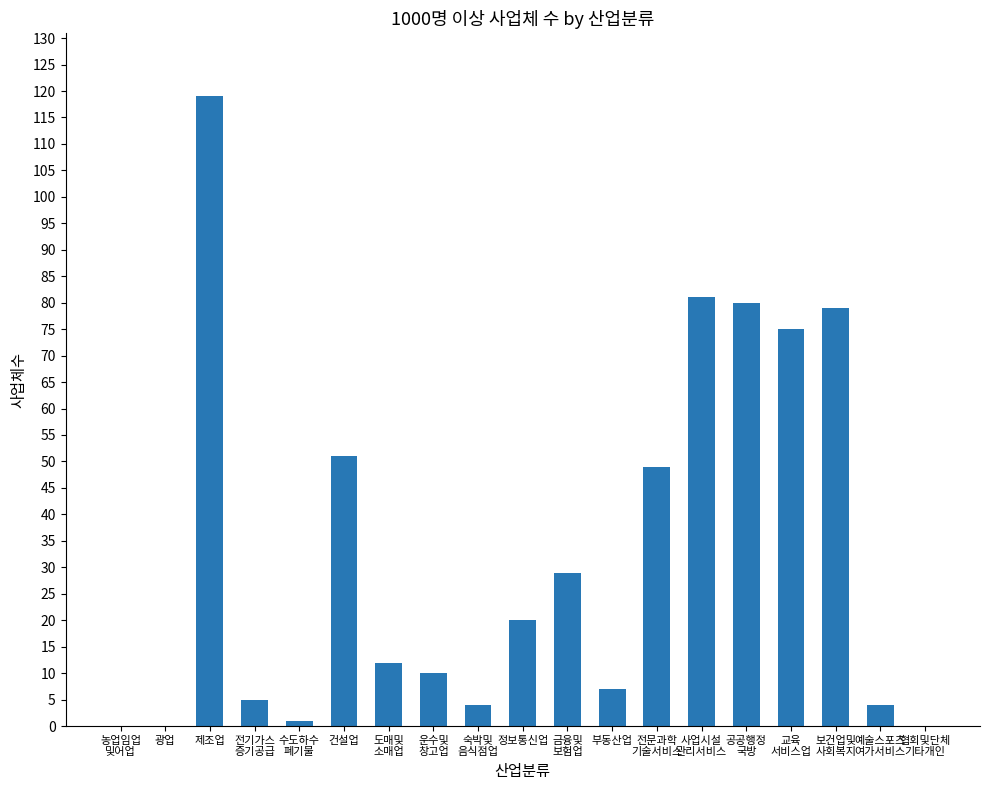

How many series are shown in this chart?

1